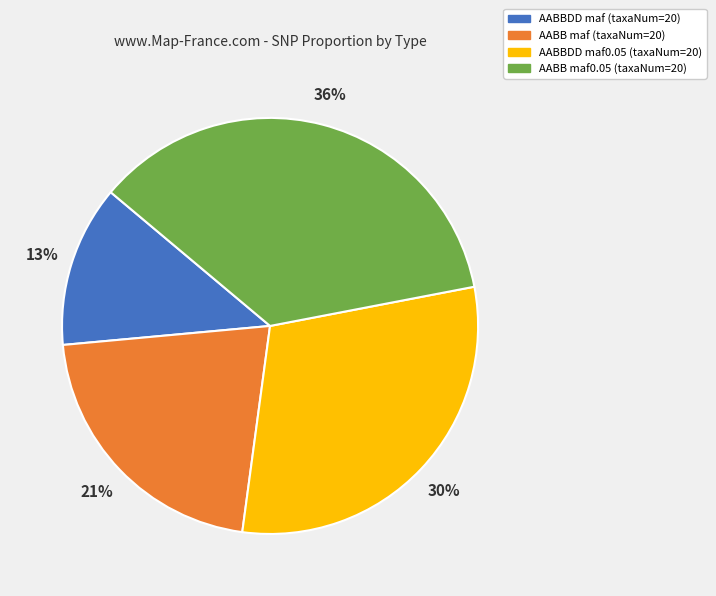

To the nearest percent, what is the average slice percentage?

25%